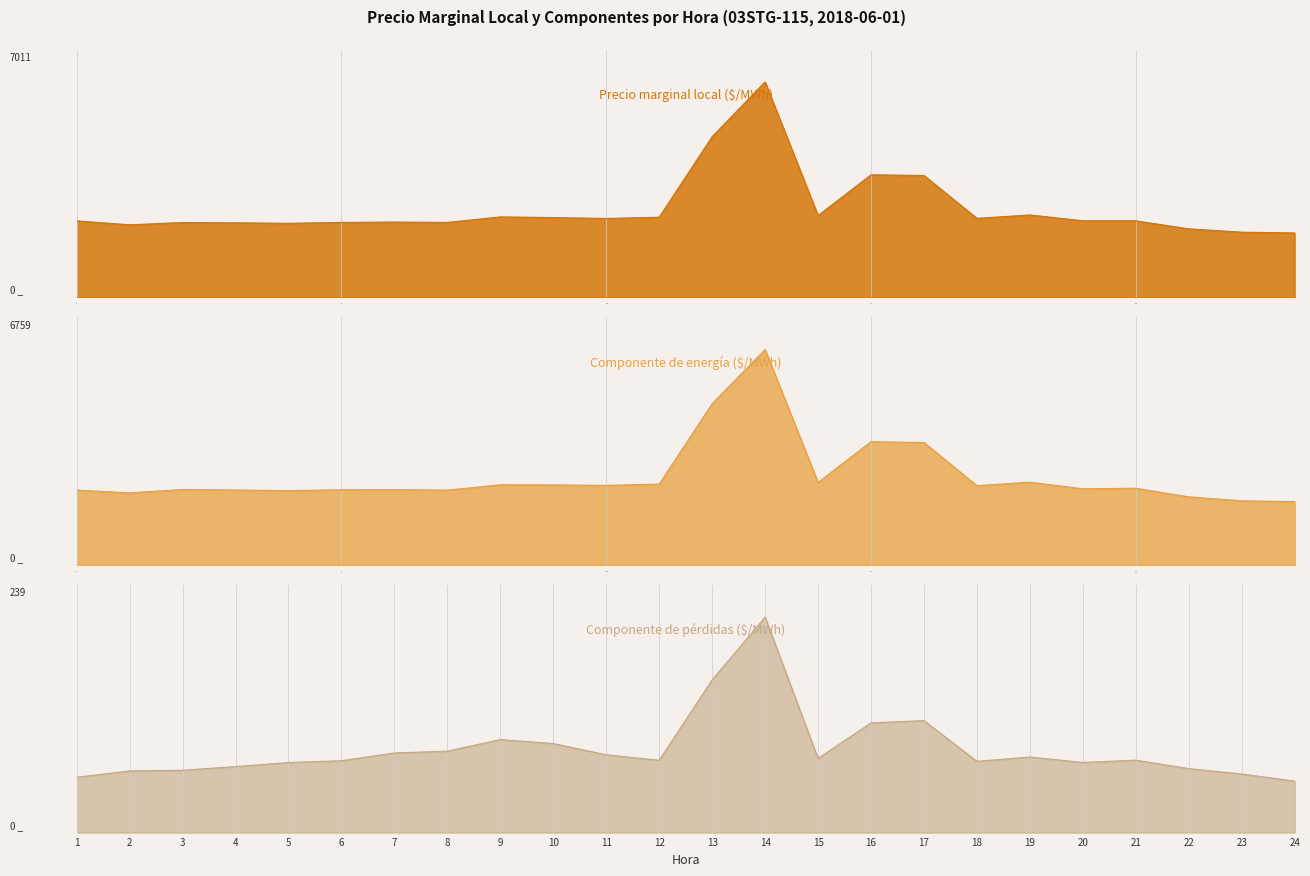

At how many categories does at least one series exceed 3514?

4